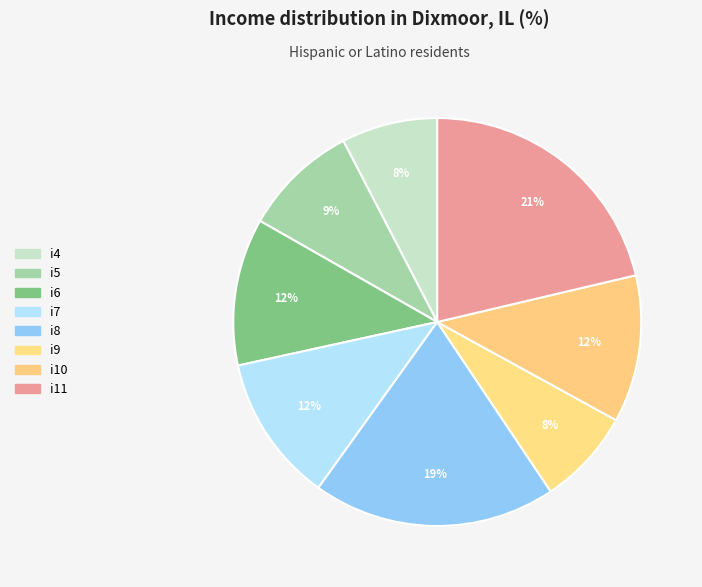

To the nearest percent, what percentage of the pie is i6?

12%